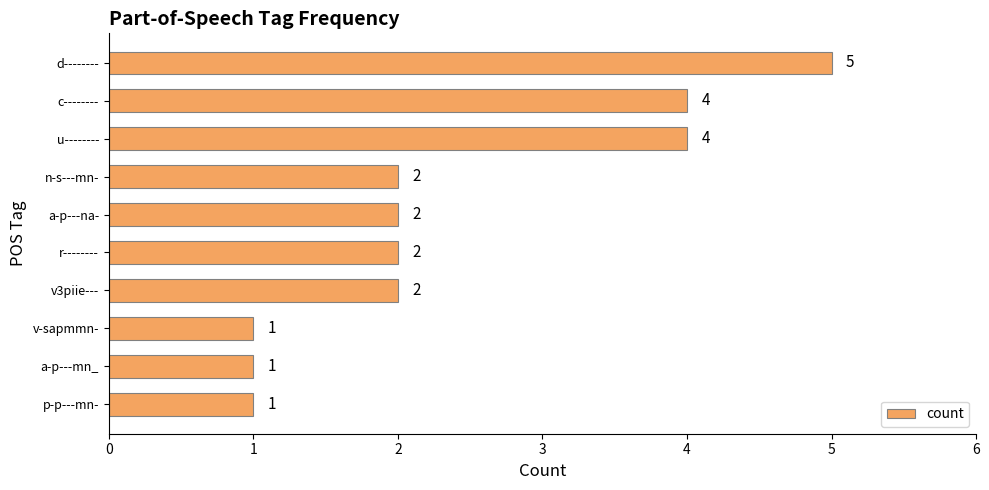

Reading top to bottom, list all the values displayed in this chart.

d--------=5	c--------=4	u--------=4	n-s---mn-=2	a-p---na-=2	r--------=2	v3piie---=2	v-sapmmn-=1	a-p---mn_=1	p-p---mn-=1